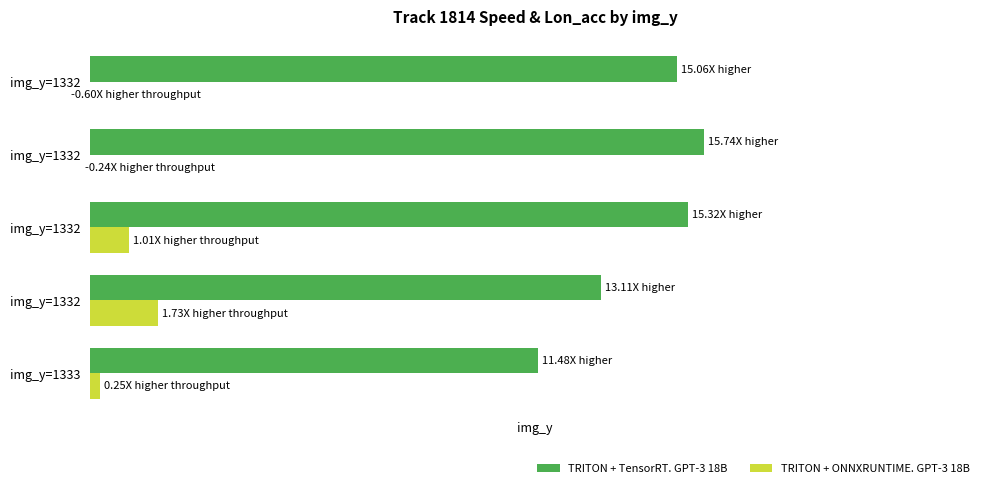

Reading left to right, what are all the values shown in this chart?

TRITON + TensorRT. GPT-3 18B: 11.5	13.1	15.3	15.7	15.1
TRITON + ONNXRUNTIME. GPT-3 18B: 0.3	1.7	1.0	-0.2	-0.6